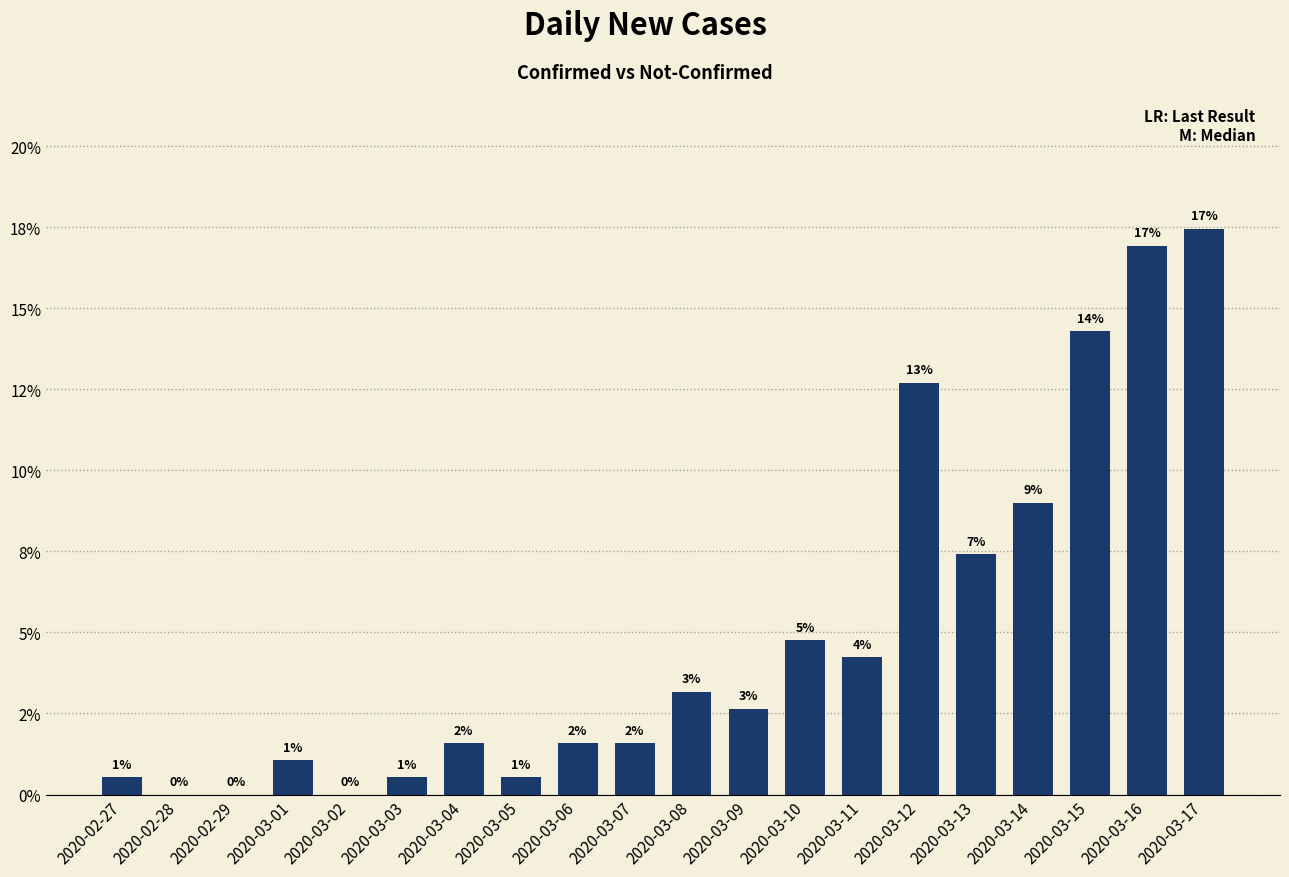

What is the average value?

0.1